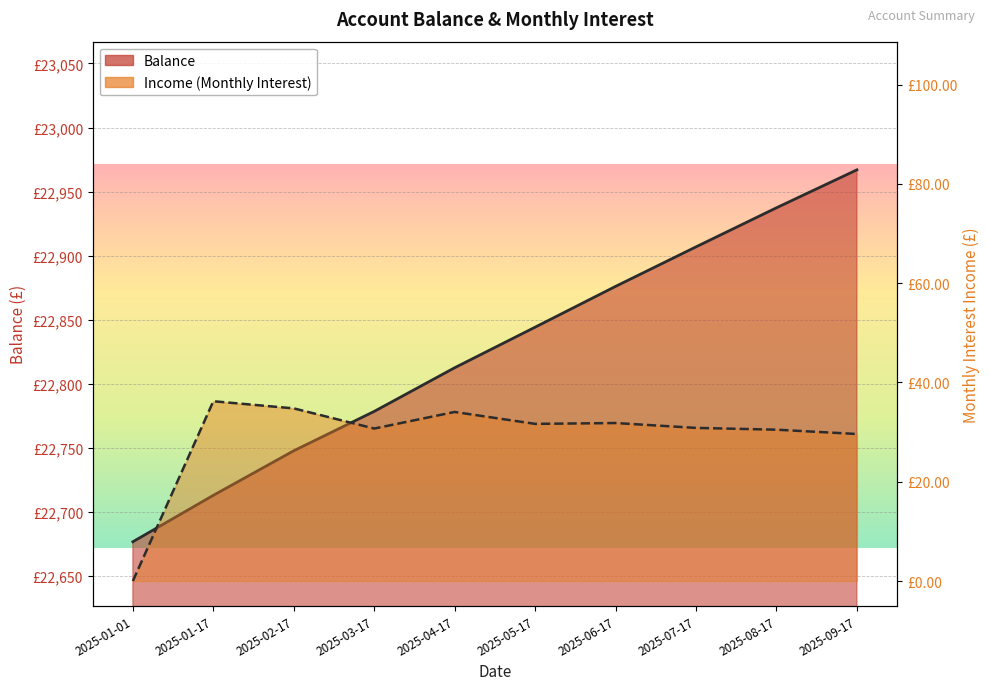

What is the difference between the highest and lowest values at 2025-05-17?

22812.6